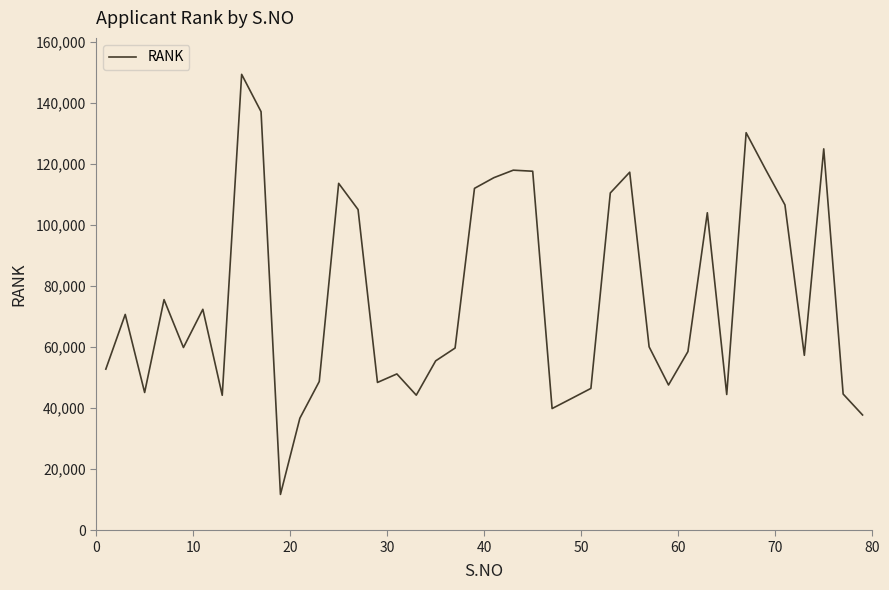

What is the minimum value shown in the chart?

11747